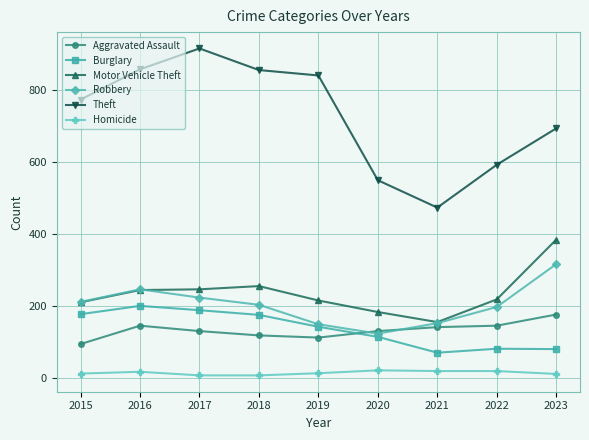

What value does the Burglary series have at 2020?

115